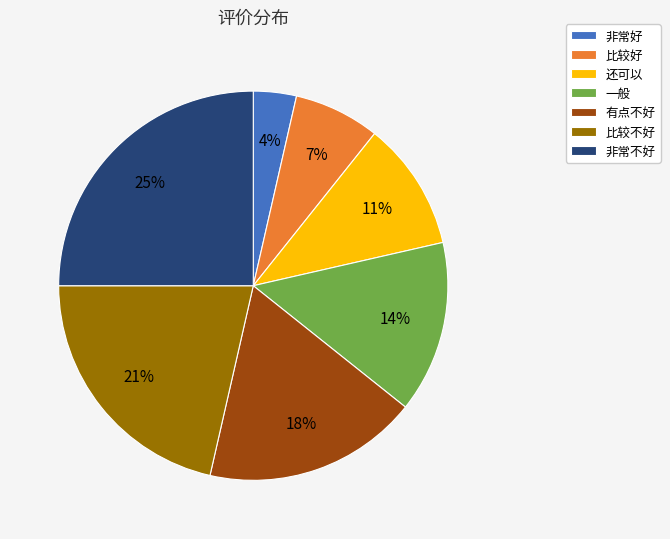

Does 非常不好 account for over 50% of the chart?

No